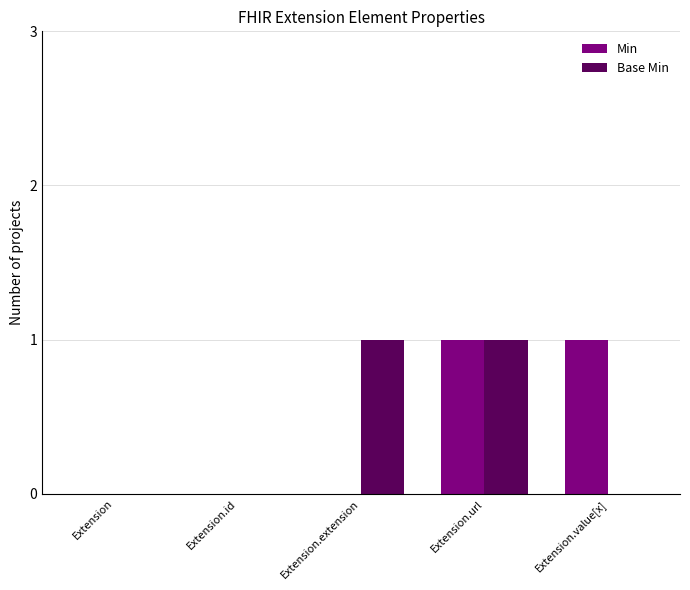

True or false: Base Min has a value of -1 at Extension.

False